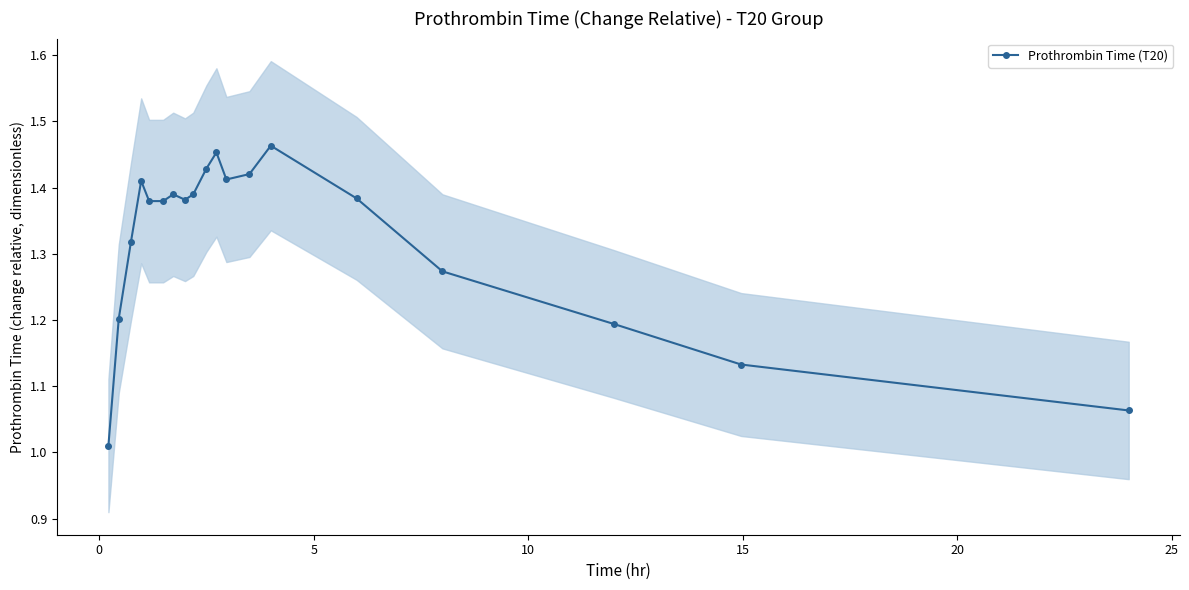

True or false: Prothrombin Time (T20) has more than 2 points higher than both neighbors.

True